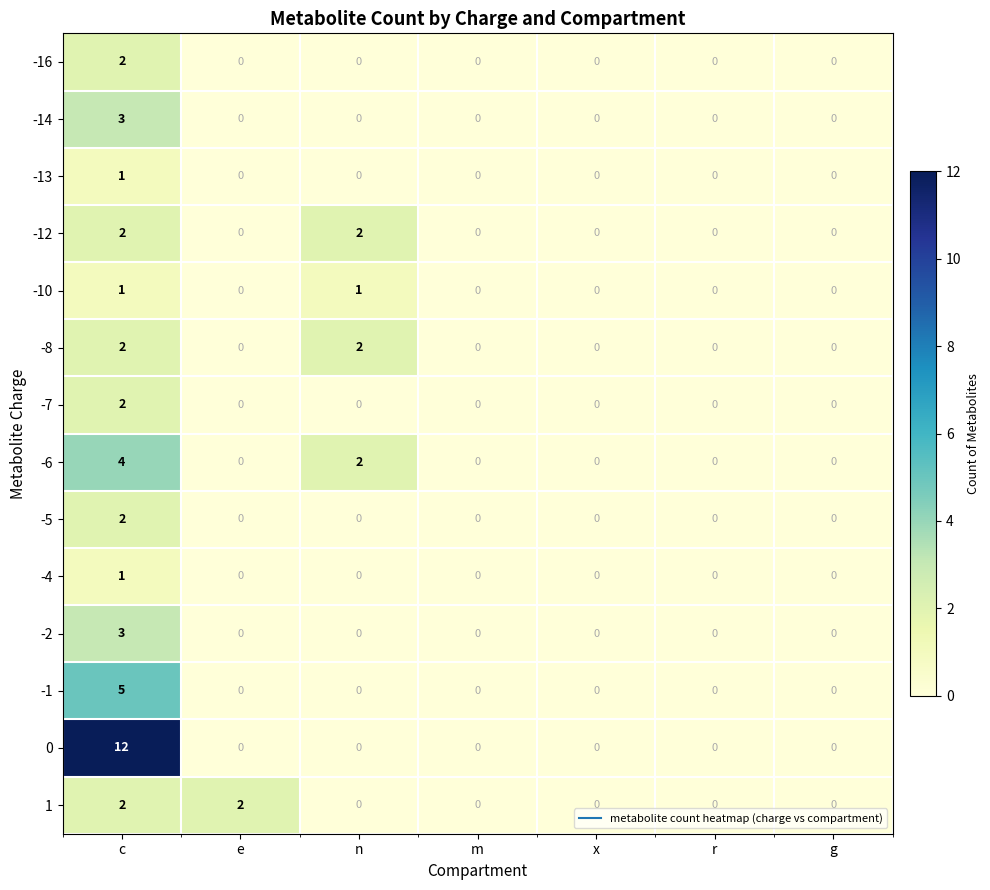

Is the value of -16 at m greater than the value of -8 at n?

No